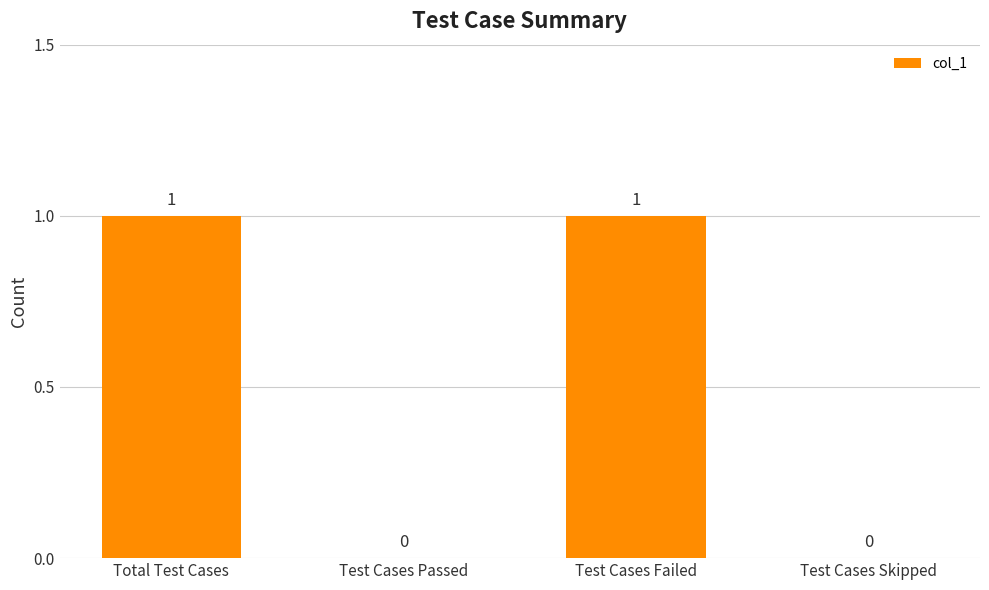

Between Total Test Cases and Test Cases Passed, which is larger?

Total Test Cases